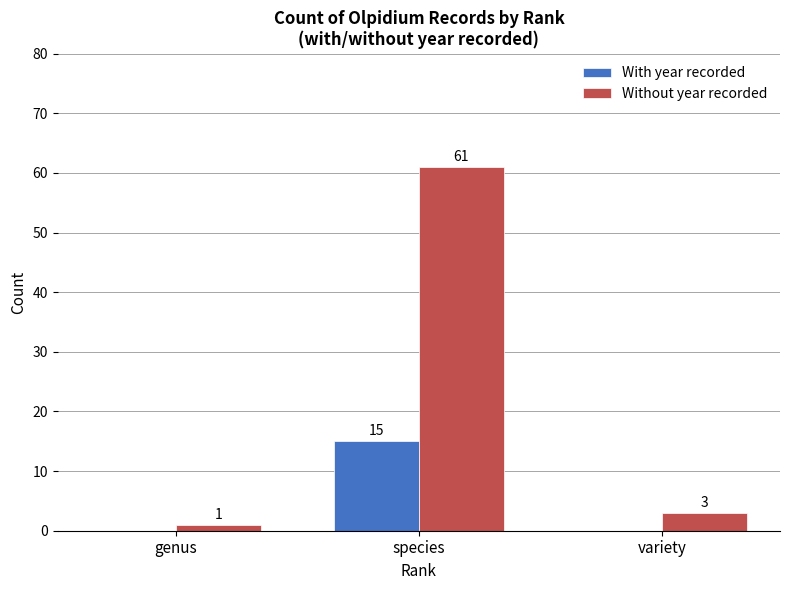

Count the number of data series in this chart.

2